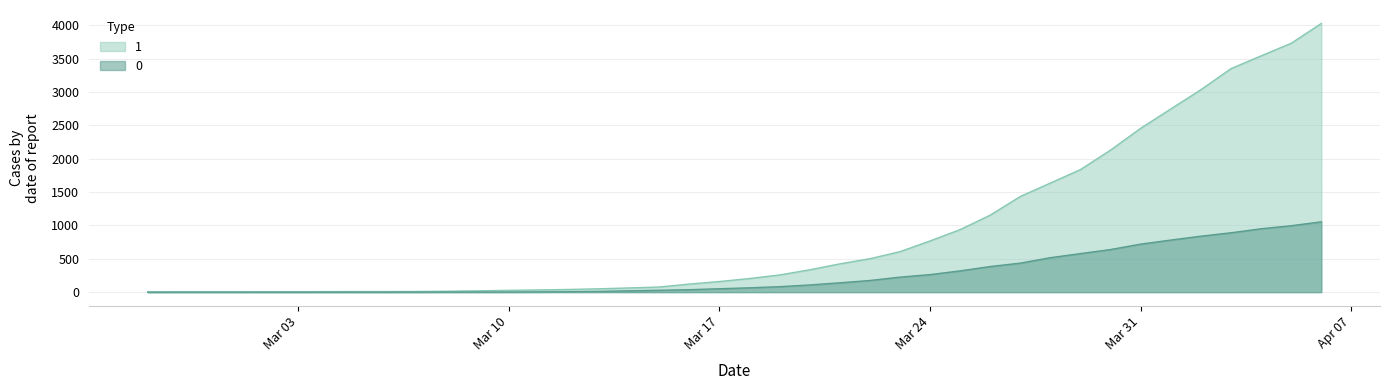

How many data points does each series have?

40